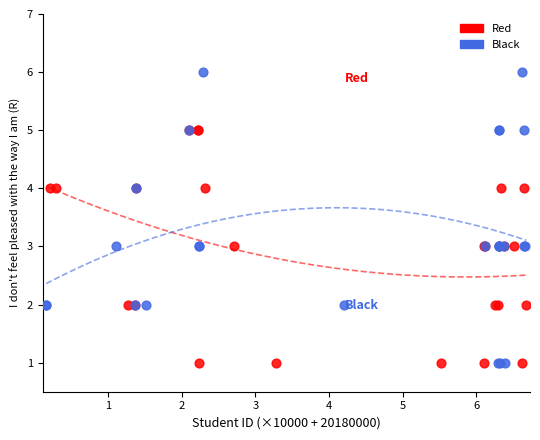

What are all the series names shown in the legend?

Red, Black